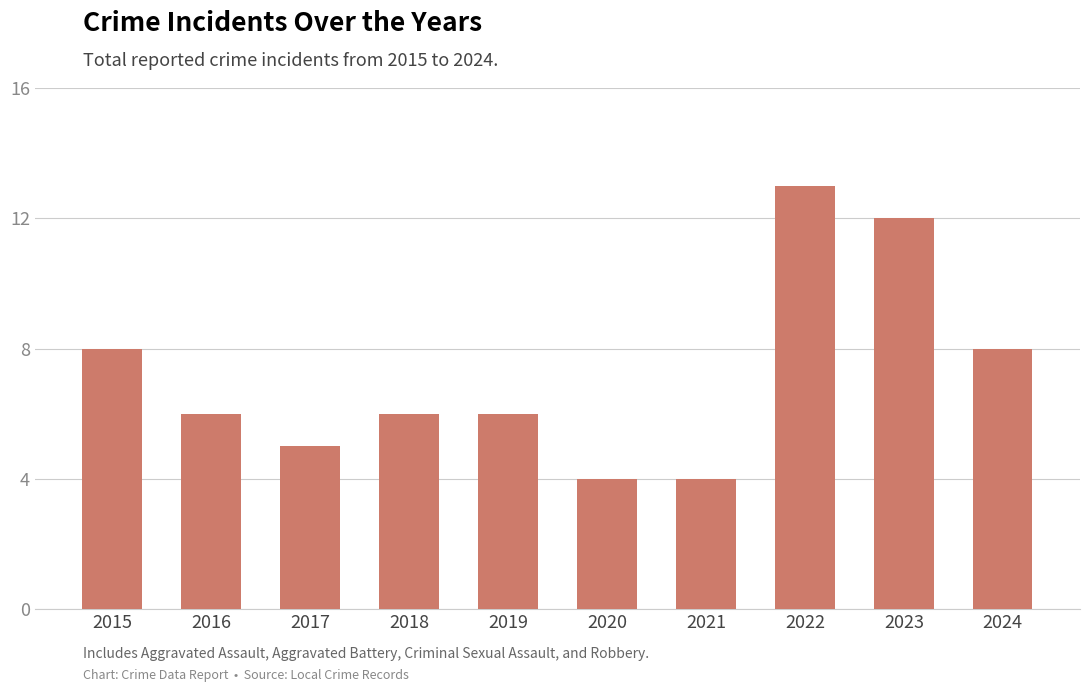

Are the bars grouped side by side (vs. stacked)?

No